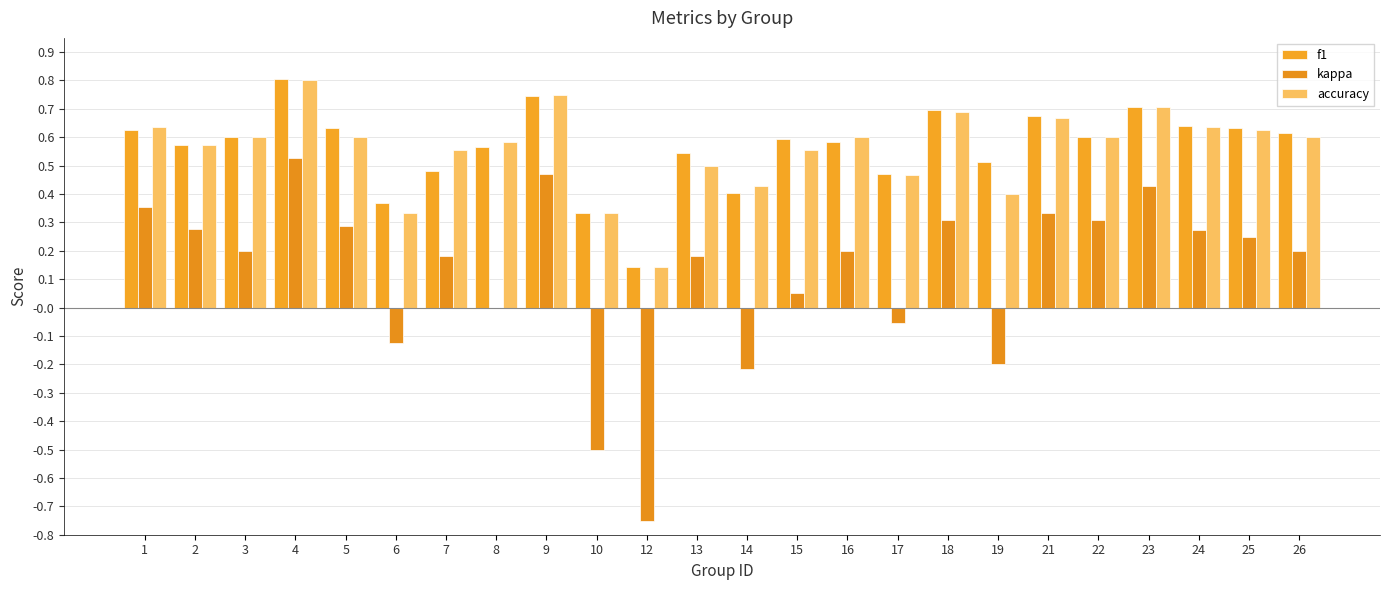

Is it true that accuracy equals 0.8 at 4?

True